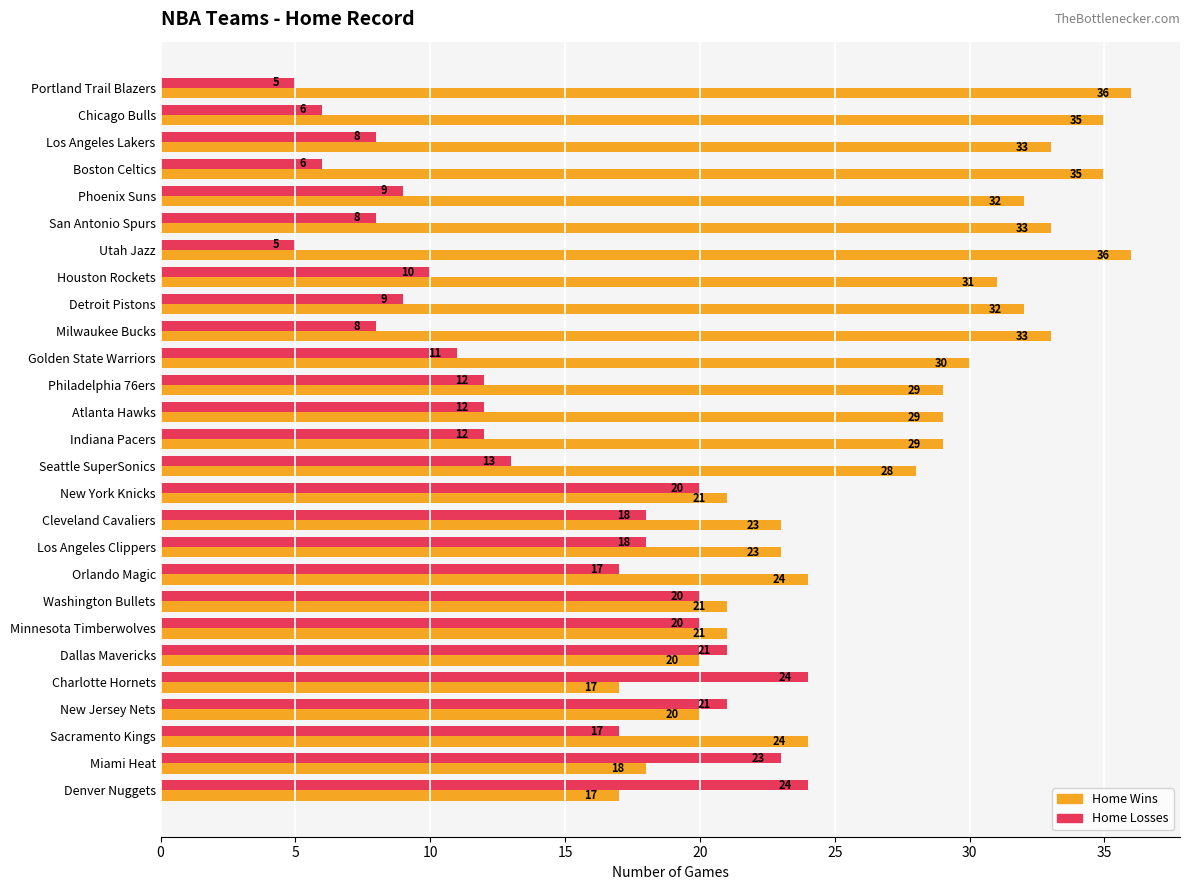

What is the sum of all Home Wins values?

730